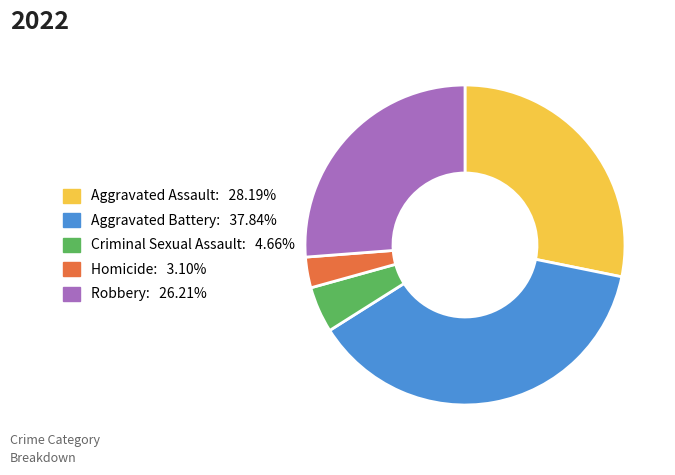

How many segments does this pie chart have?

5